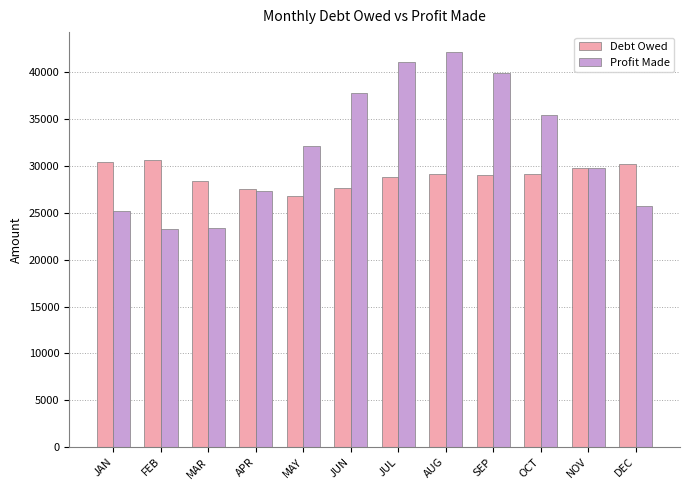

How many bars are there in total?

24